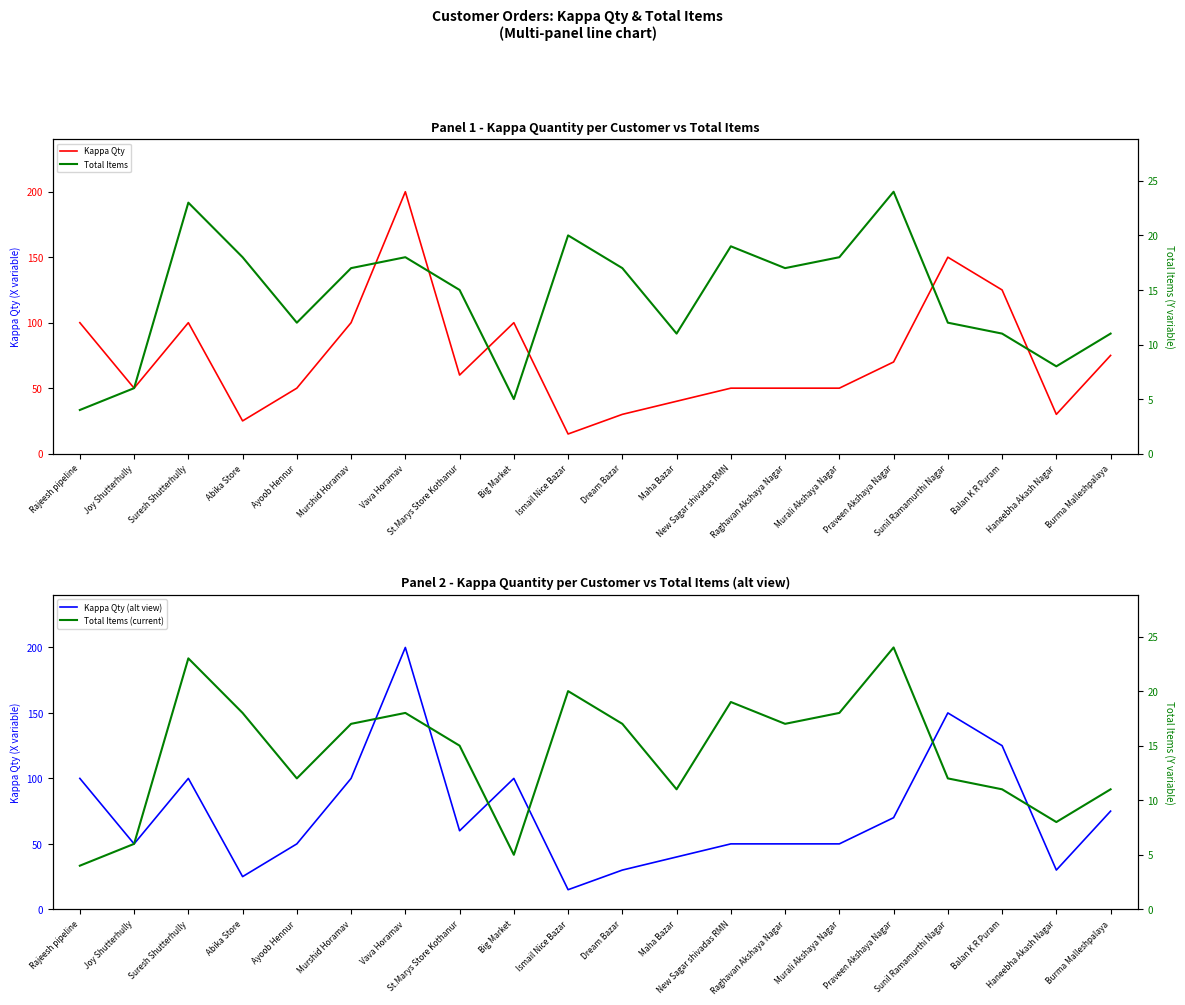

What is the label of the 6th point from the right?

Murali Akshaya Nagar